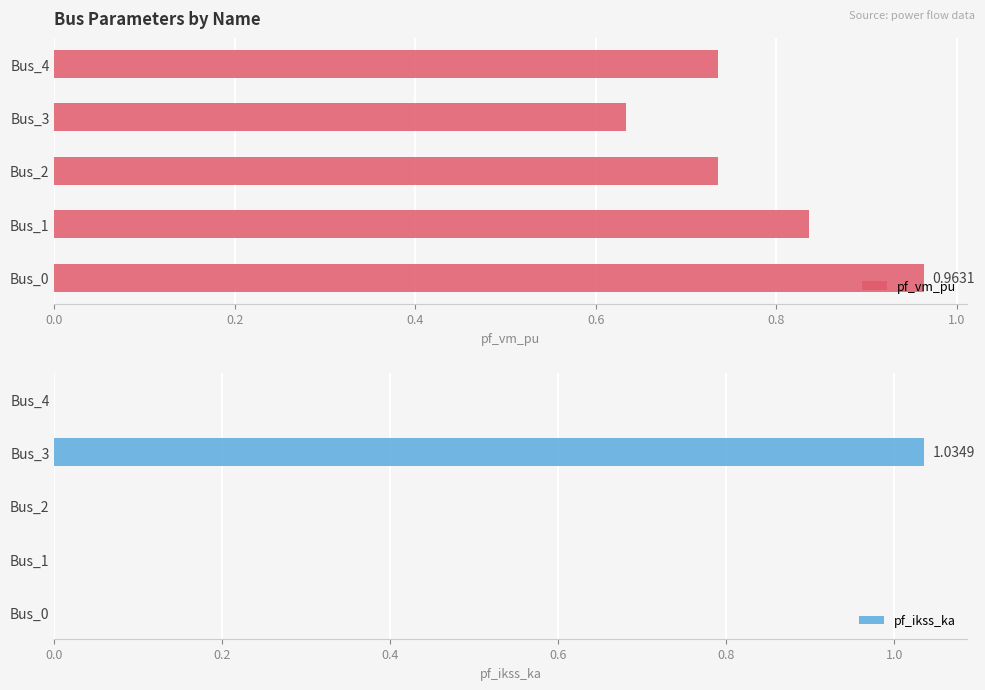

At which label is pf_vm_pu closest to 0?

Bus_3